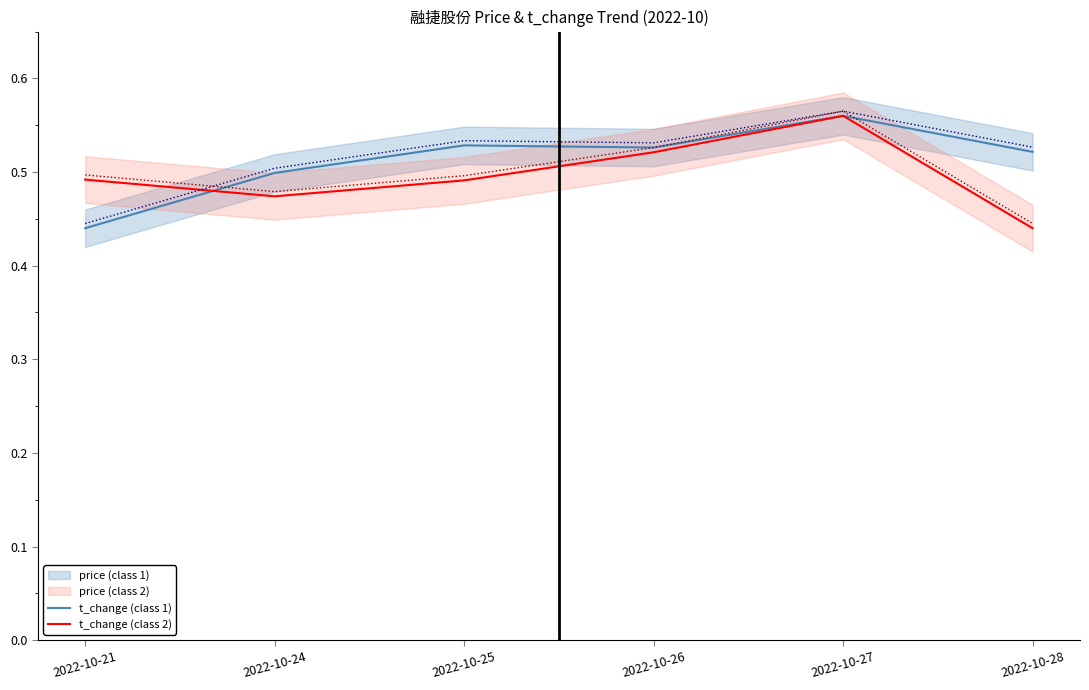

What is the maximum value for t_change (class 2)?

0.6